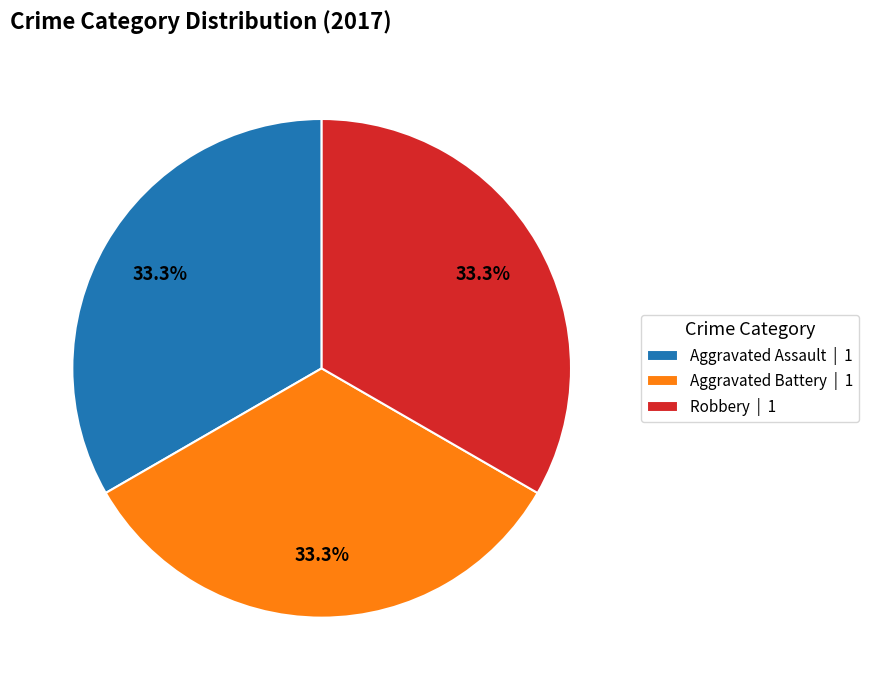

Does any single category account for the majority?

No